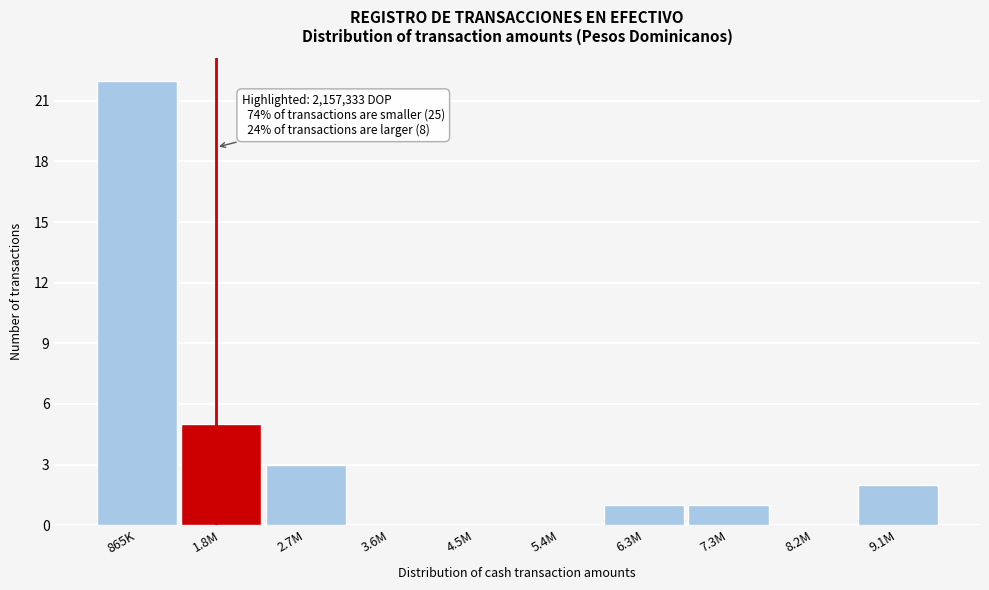

Between 1.8M and 8.2M, which is larger?

1.8M